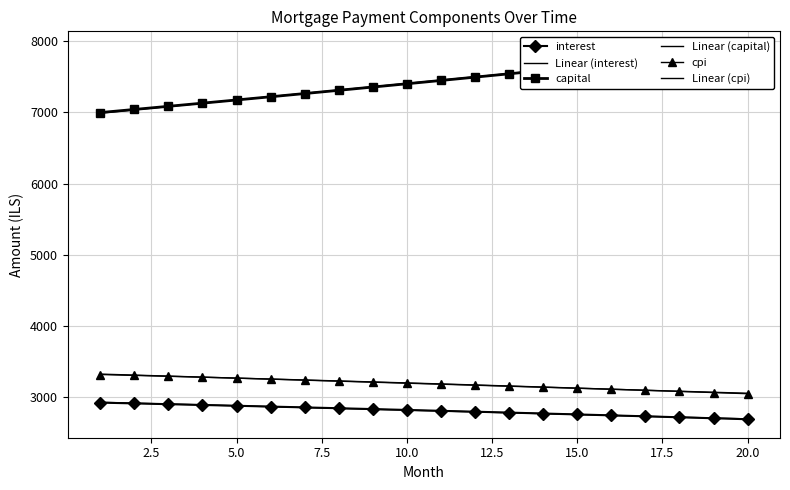

What is the approximate value of interest at 5.0?

2904.8